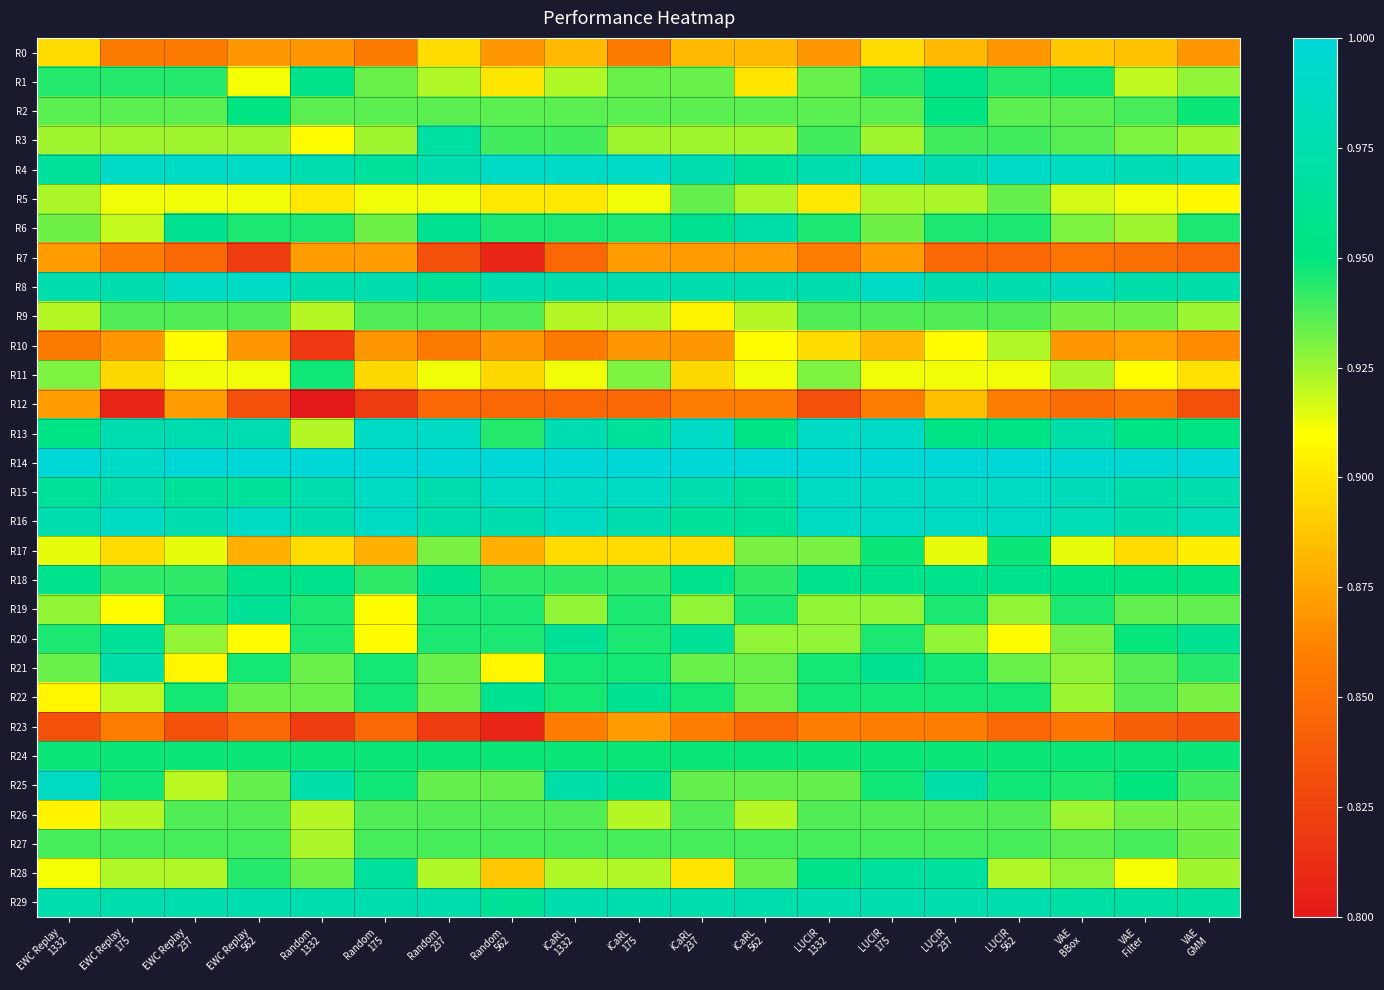

How many series are shown in this chart?

30